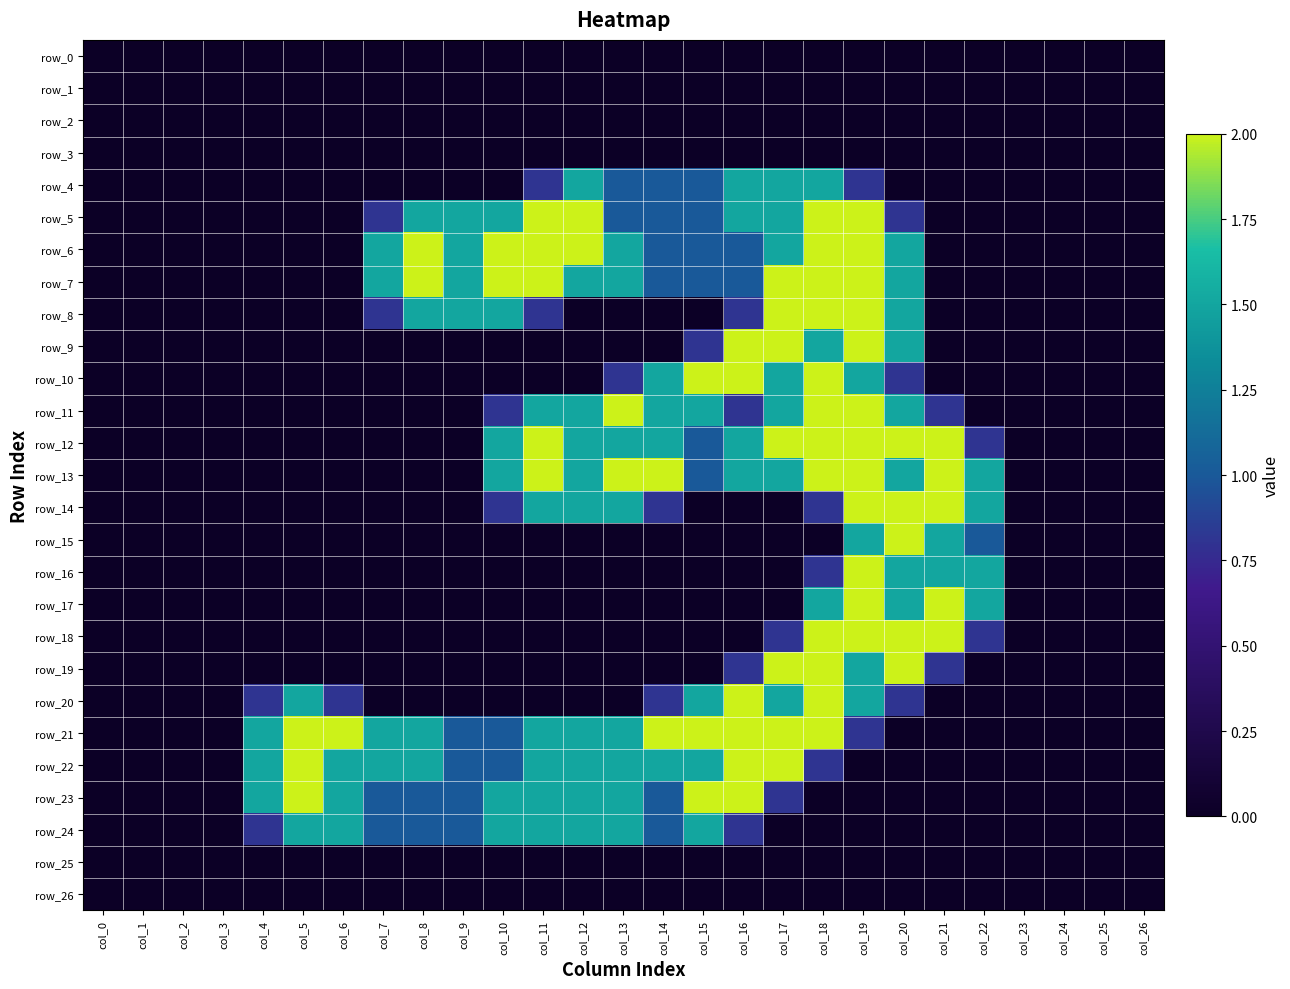

At how many categories does at least one series exceed 1?

19